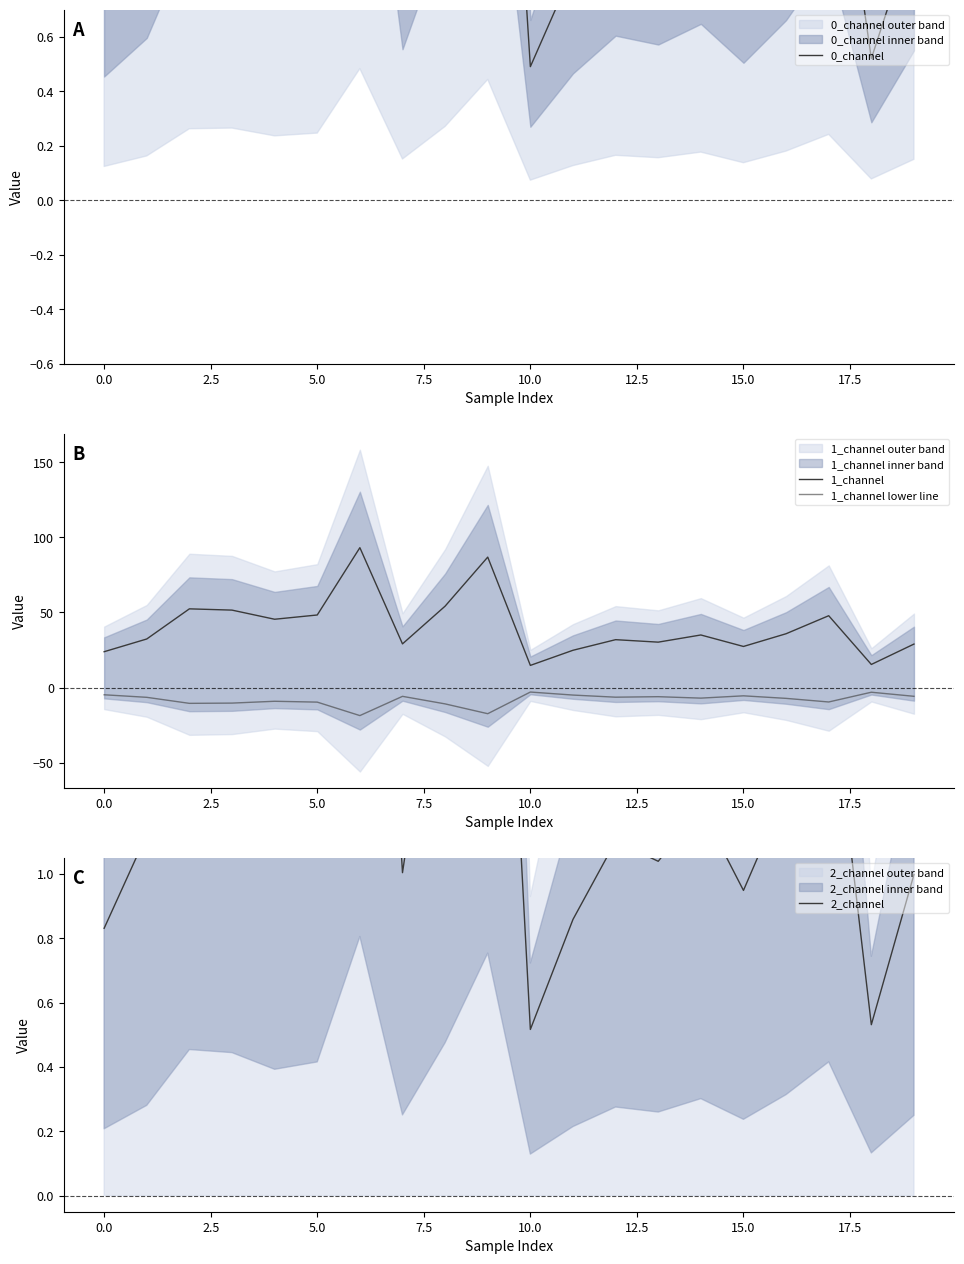

The value of 0_channel at 11 is 0.8. True or false?

True